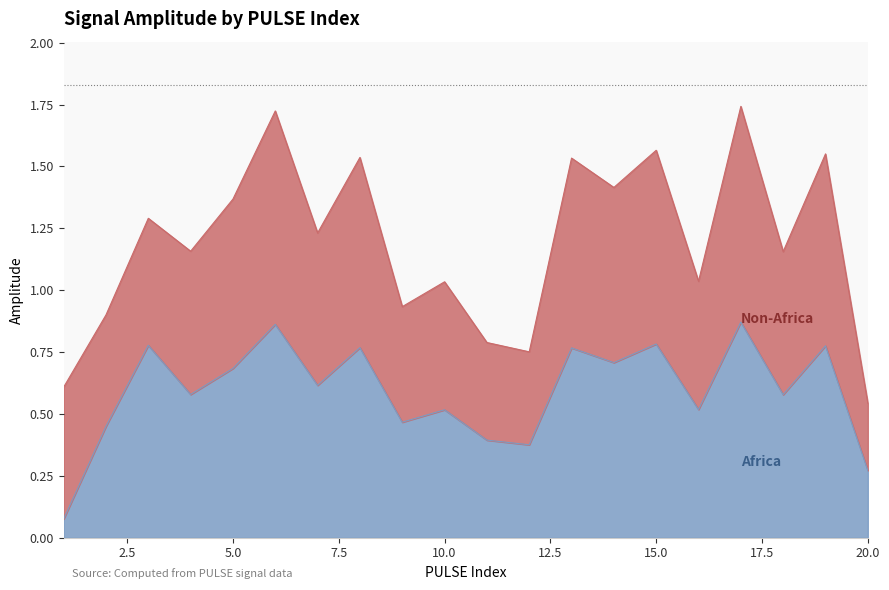

What is the sum of all values?

11.8